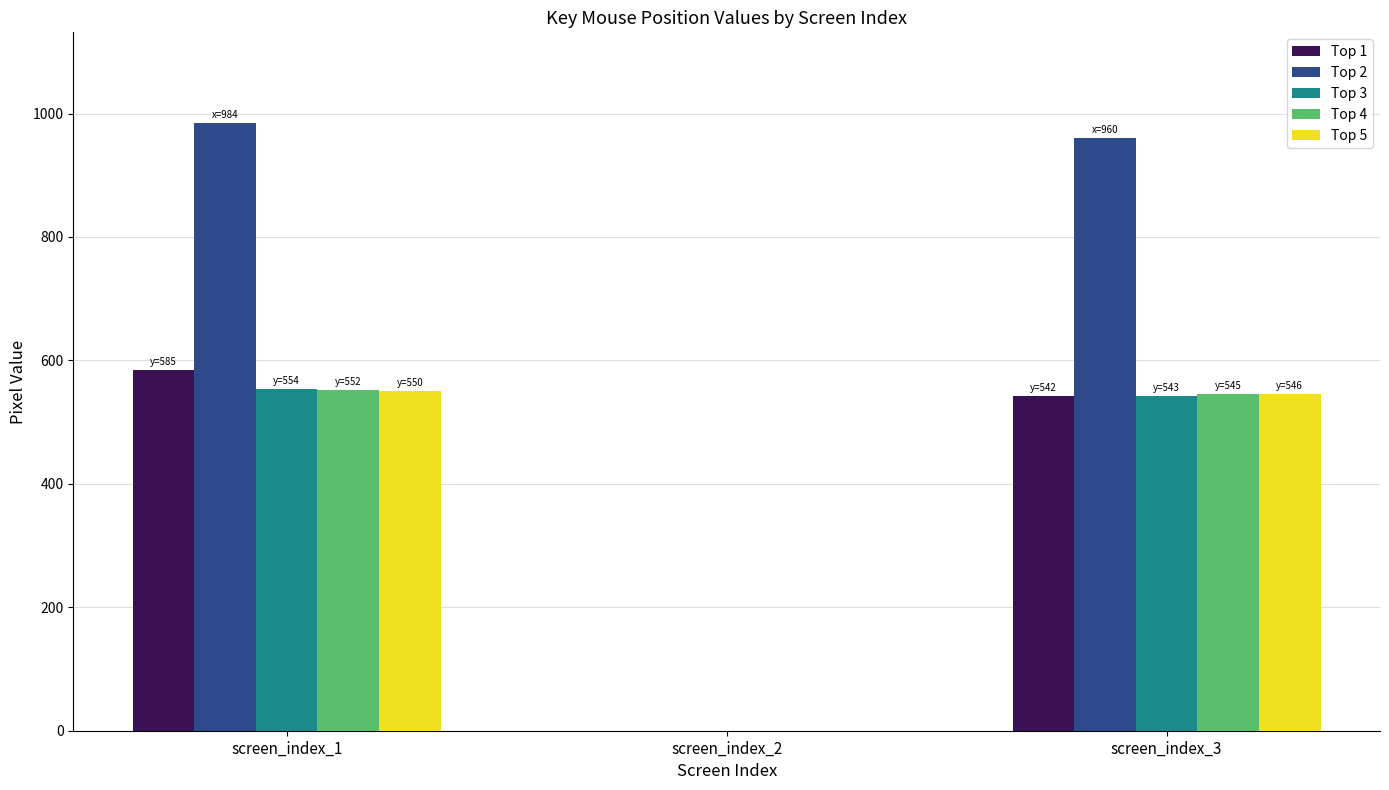

What is the average value of the Top 4 series?

366